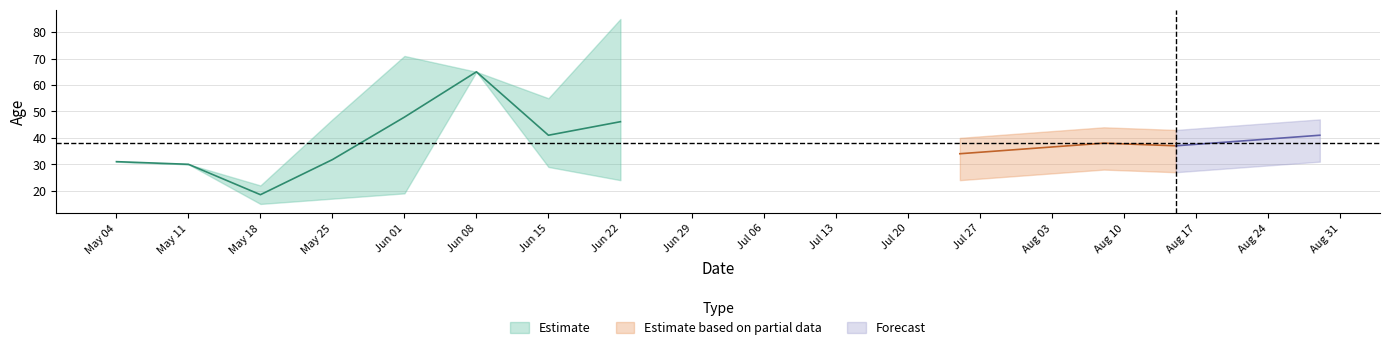

Is this an area chart (filled region under the line)?

No